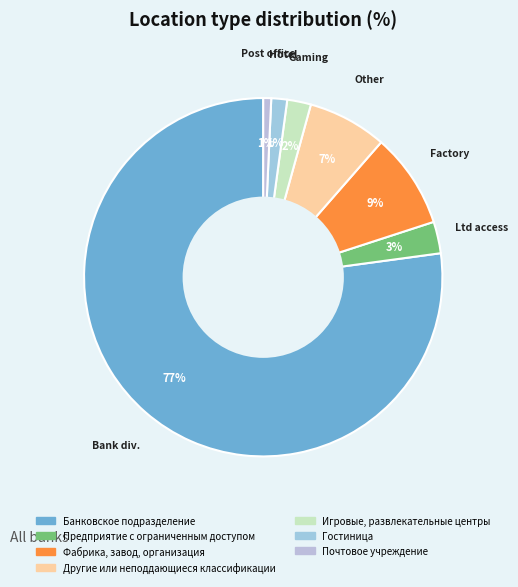

Is it true that Почтовое учреждение is 1% of the pie?

True